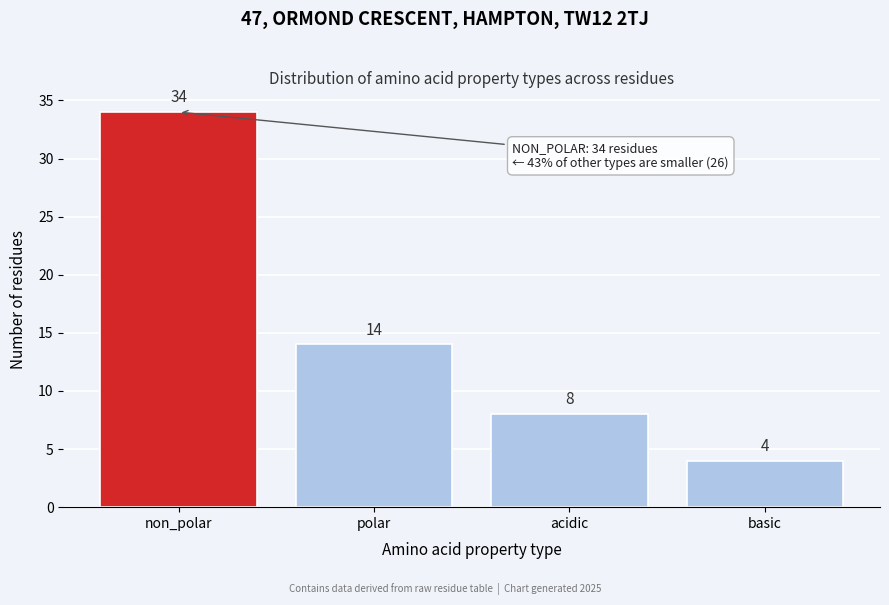

Reading left to right, what are all the values shown in this chart?

non_polar=34	polar=14	acidic=8	basic=4